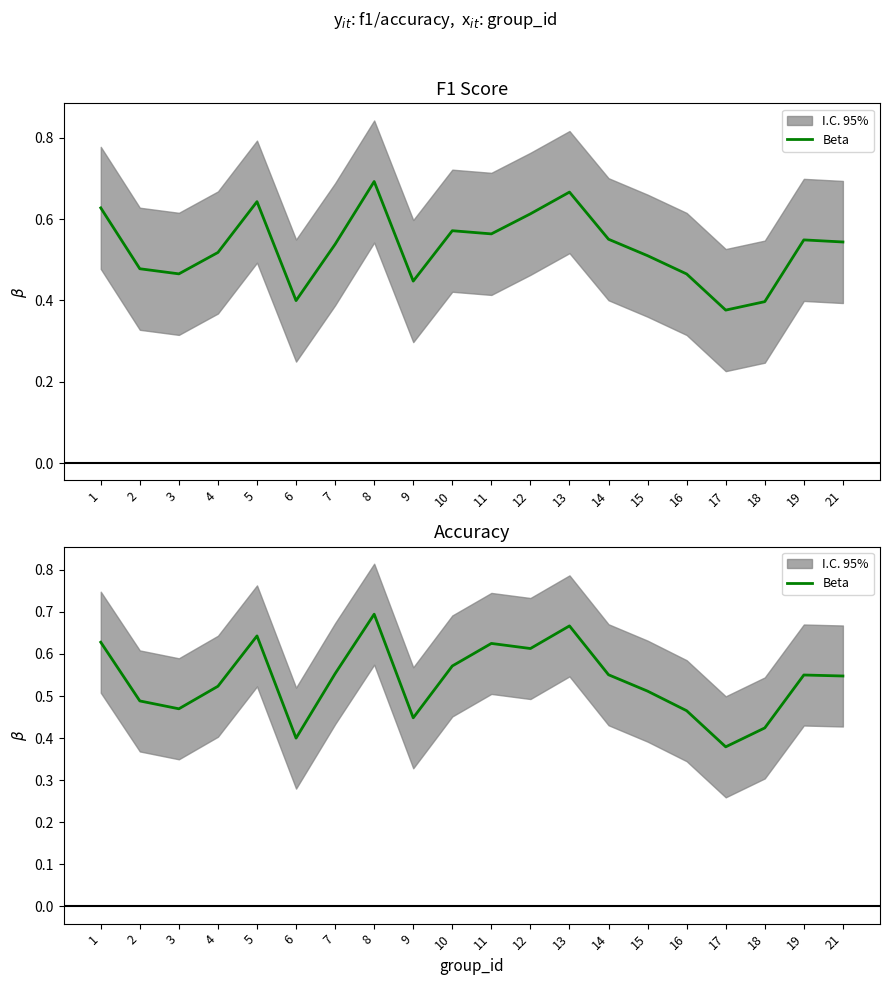

What is the difference between the maximum and second lowest values?

0.3